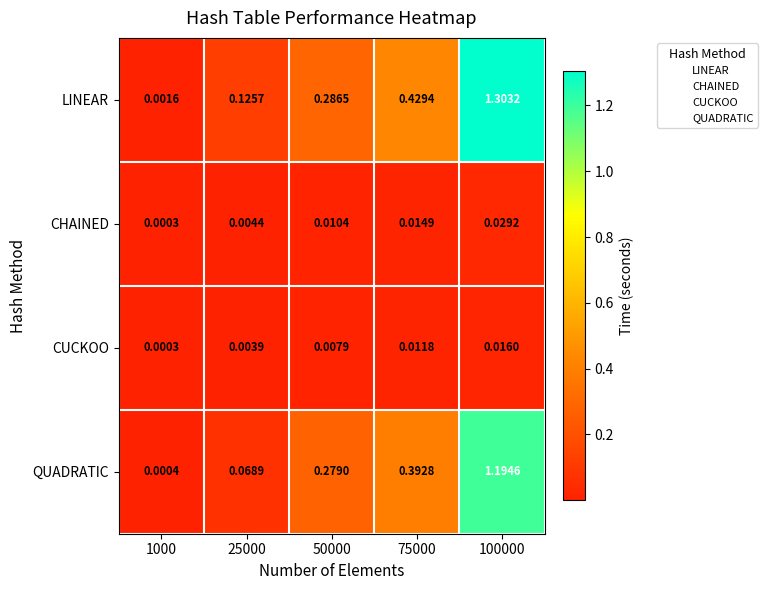

Which series has the widest spread of values?

LINEAR